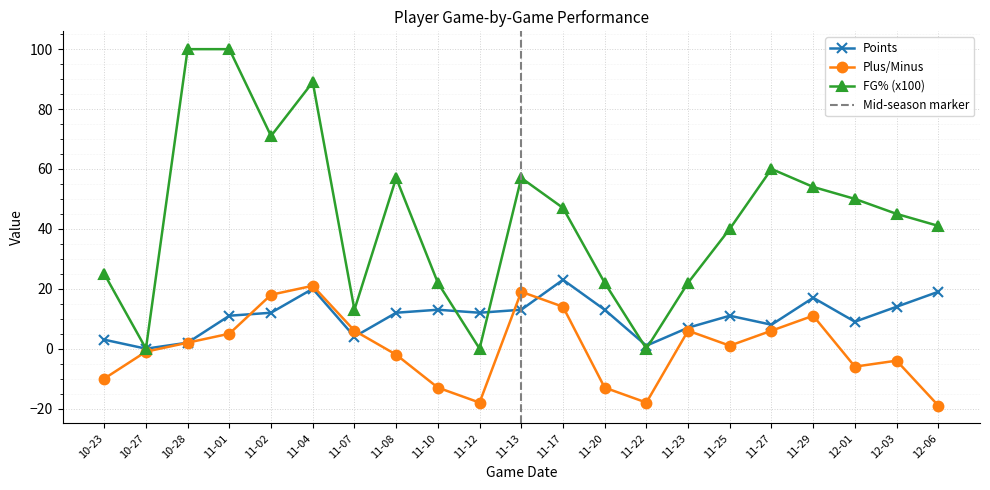

What is the difference between the FG% (x100) values at 11-22 and 11-04?

89